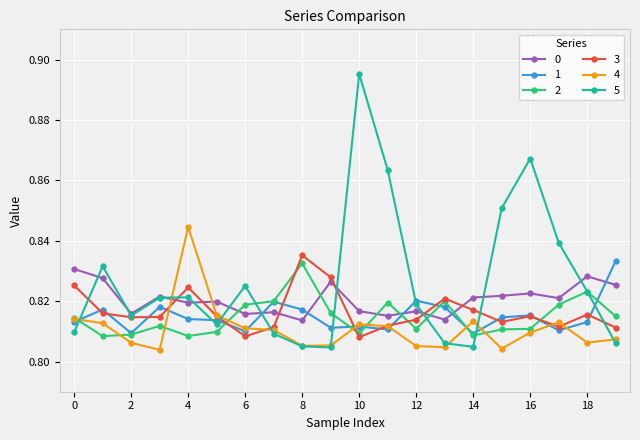

Count the 2 values in the range 0 to 1.

20